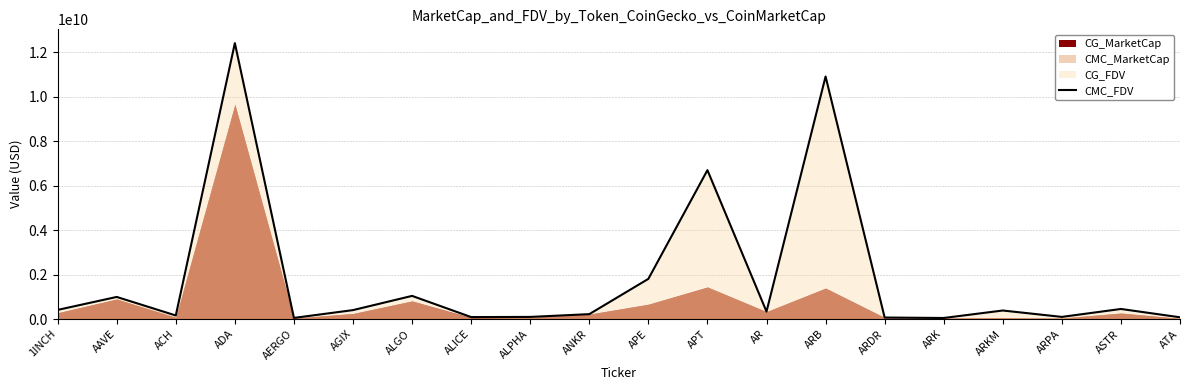

The value at AERGO is 73778771. True or false?

False